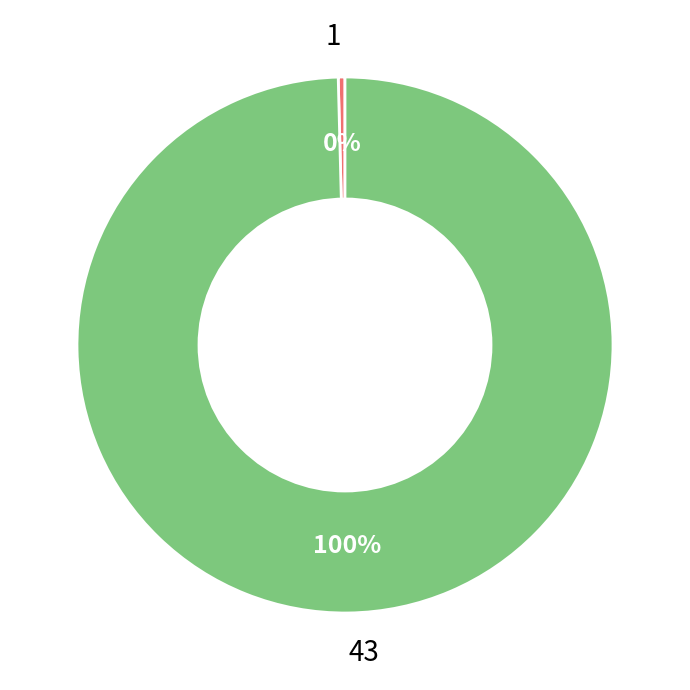

To the nearest percent, what is the average slice percentage?

50%